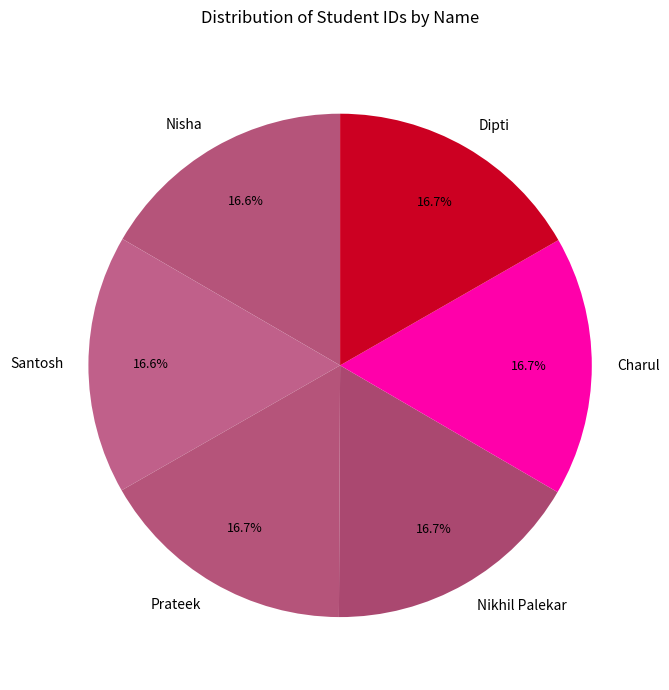

To the nearest percent, what portion does Santosh represent?

17%